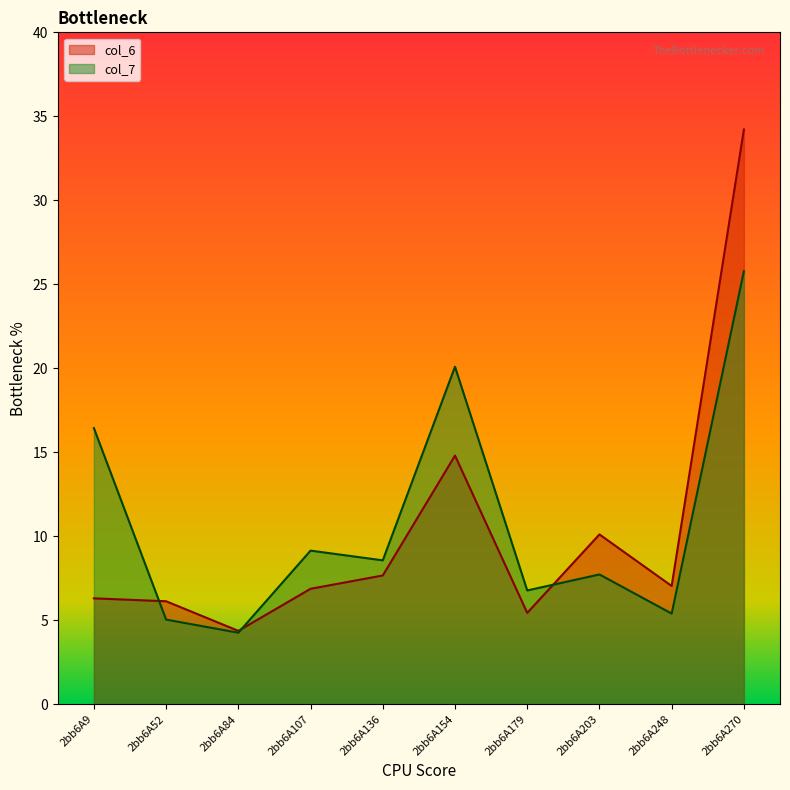

The value of col_7 at 2bb6A270 is 34.6. True or false?

False